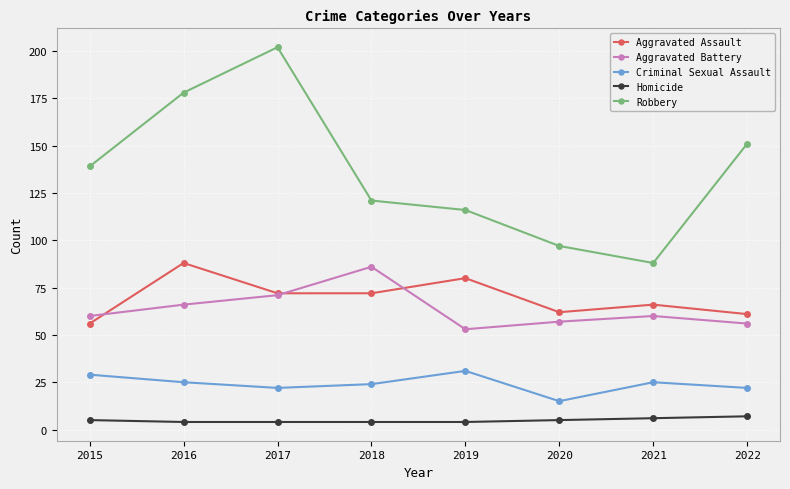

What is the value of the Robbery point at the 3rd from the left?

202